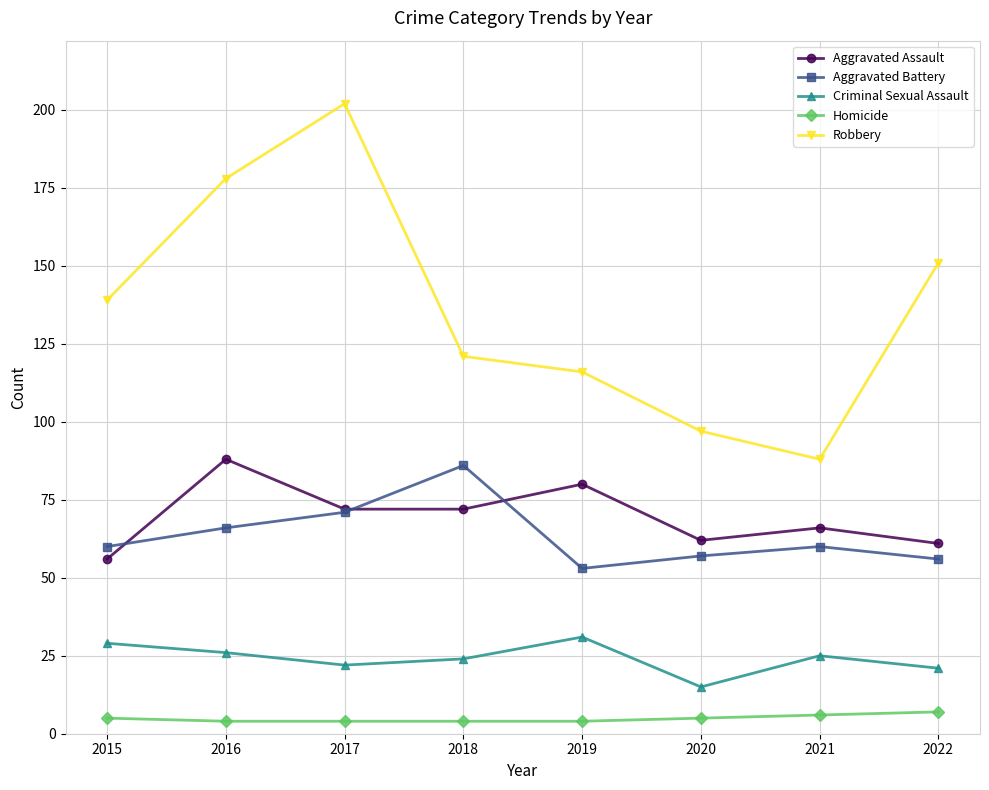

Which series changed the most between 2018 and 2021?

Robbery